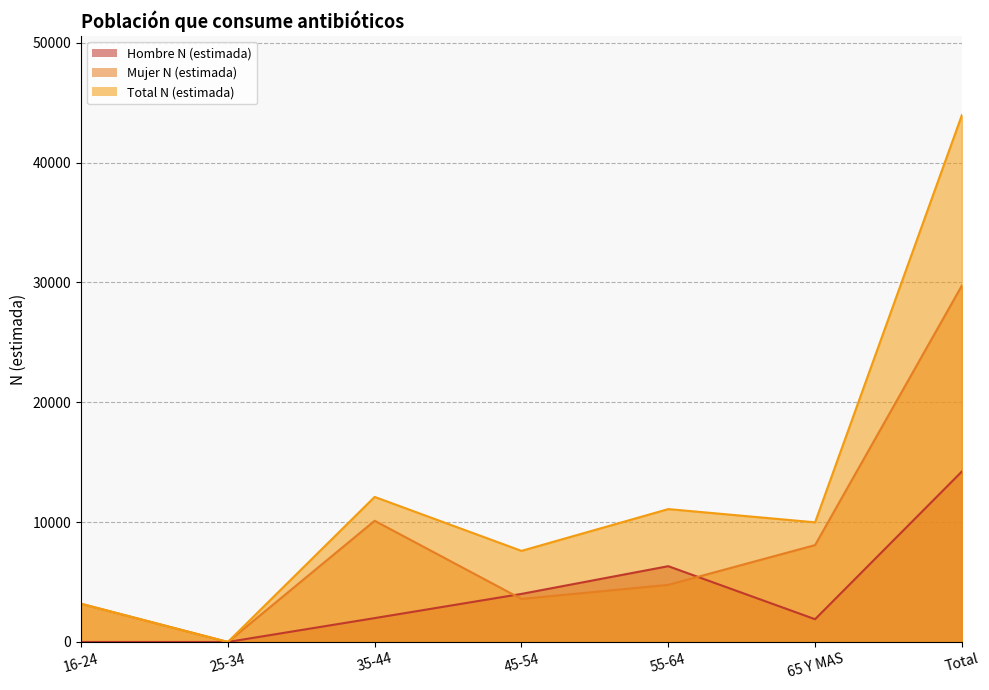

How many lines are shown in the chart?

3